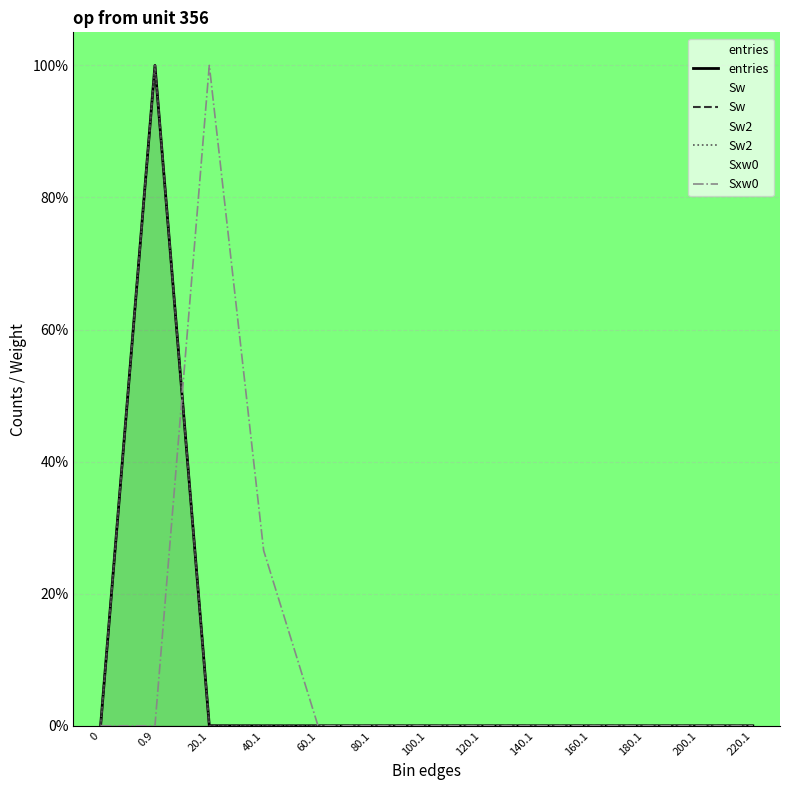

Reading right to left, extract all data points from this chart.

entries: 220.1=0.0	200.1=0.0	180.1=0.0	160.1=0.0	140.1=0.0	120.1=0.0	100.1=0.0	80.1=0.0	60.1=0.0	40.1=0.0	20.1=0.0	0.9=1.0	0=0.0
Sw: 220.1=0.0	200.1=0.0	180.1=0.0	160.1=0.0	140.1=0.0	120.1=0.0	100.1=0.0	80.1=0.0	60.1=0.0	40.1=0.0	20.1=0.0	0.9=1.0	0=0.0
Sw2: 220.1=0.0	200.1=0.0	180.1=0.0	160.1=0.0	140.1=0.0	120.1=0.0	100.1=0.0	80.1=0.0	60.1=0.0	40.1=0.0	20.1=0.0	0.9=1.0	0=0.0
Sxw0: 220.1=0.0	200.1=0.0	180.1=0.0	160.1=0.0	140.1=0.0	120.1=0.0	100.1=0.0	80.1=0.0	60.1=0.0	40.1=0.3	20.1=1.0	0.9=0.0	0=0.0